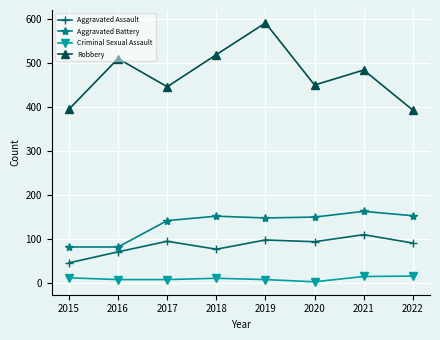

At which category does Aggravated Assault reach its first local valley?

2018